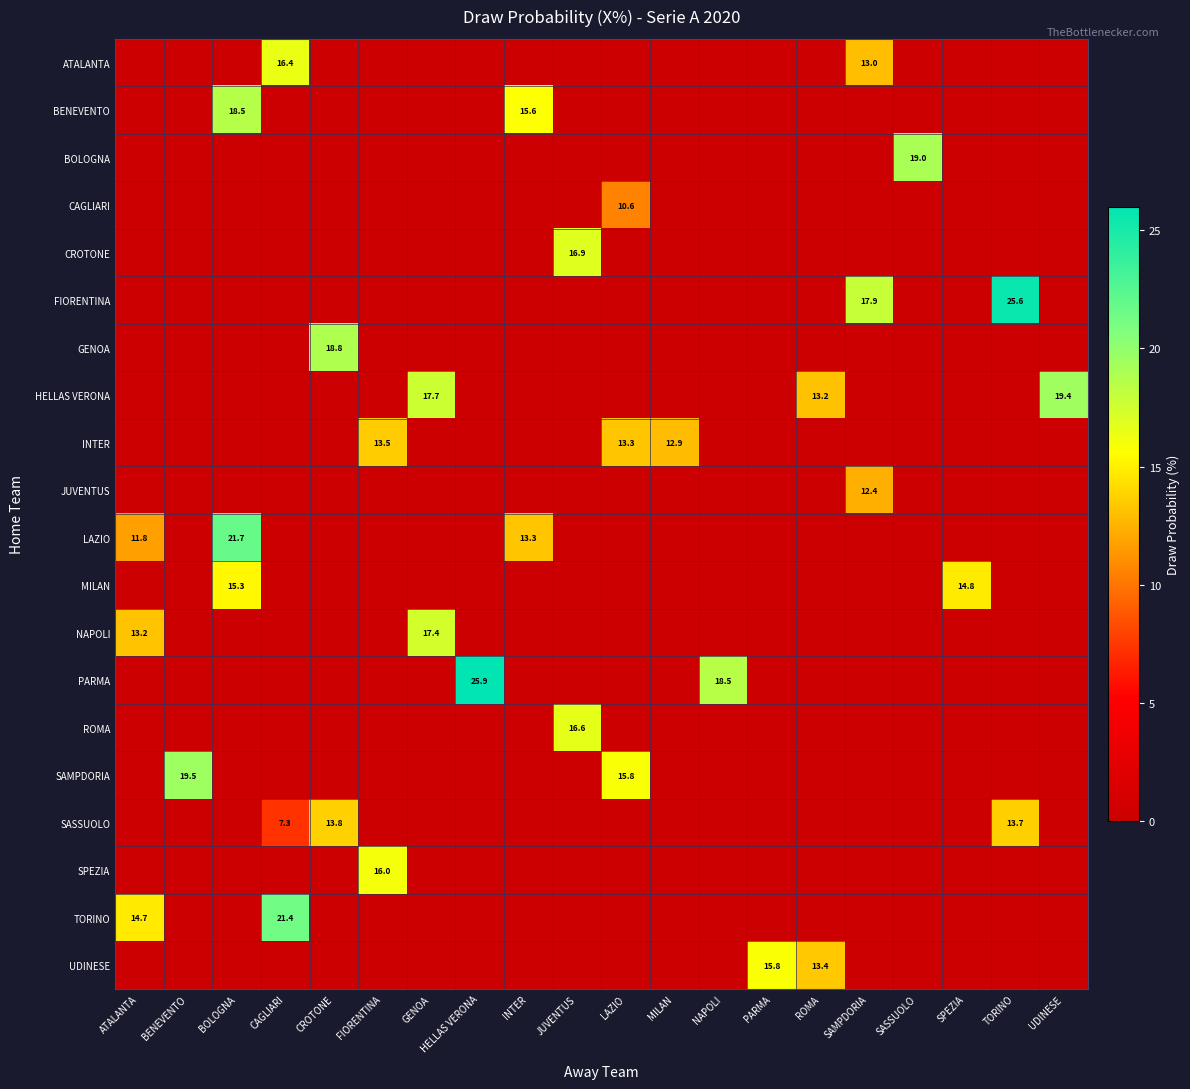

Rank the series by their maximum value, from highest to lowest.

PARMA, FIORENTINA, LAZIO, TORINO, SAMPDORIA, HELLAS VERONA, BOLOGNA, GENOA, BENEVENTO, NAPOLI, CROTONE, ROMA, ATALANTA, SPEZIA, UDINESE, MILAN, SASSUOLO, INTER, JUVENTUS, CAGLIARI